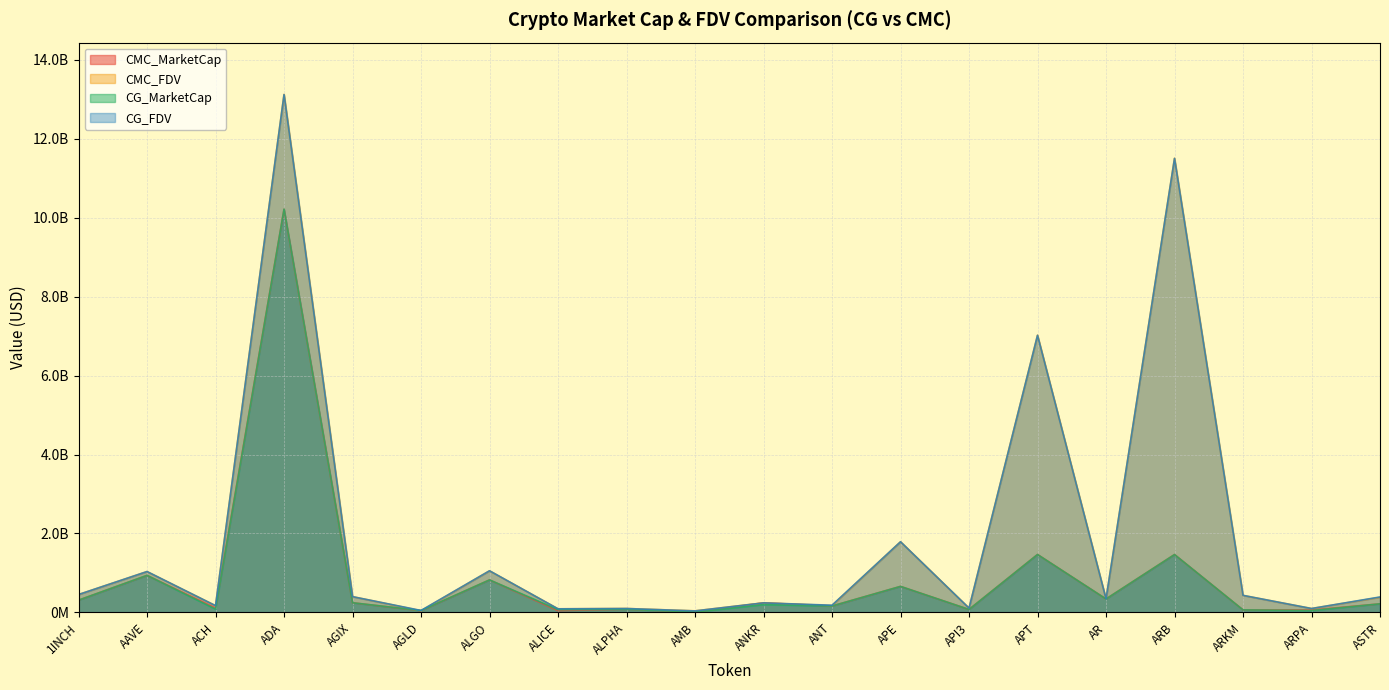

Reading left to right, transcribe all the data shown in this chart.

CMC_MarketCap: 1INCH=310870310.6	AAVE=938797537.2	ACH=112762717.2	ADA=10210936324.5	AGIX=245813746.3	AGLD=44441027.7	ALGO=823520996.9	ALICE=47048778.3	ALPHA=79742738.0	AMB=9431661.8	ANKR=242899443.7	ANT=162561401.3	APE=659938517.0	API3=75633053.1	APT=1468335792.6	AR=341007747.4	ARB=1466789523.6	ARKM=64828724.5	ARPA=61970663.9	ASTR=218149936.1
CMC_FDV: 1INCH=453812113.1	AAVE=1035311895.3	ACH=171903218.4	ADA=13121770625.6	AGIX=400604434.1	AGLD=44441027.7	ALGO=1054582603.7	ALICE=91818784.6	ALPHA=99928243.1	AMB=40504820.1	ANKR=242899443.7	ANT=175300093.9	APE=1790422428.5	API3=109679058.9	APT=7023233436.8	AR=343851372.2	ARB=11504231557.9	ARKM=432191496.9	ARPA=99720360.2	ASTR=384379303.8
CG_MarketCap: 1INCH=311057848.0	AAVE=939699916.0	ACH=84901438.0	ADA=10215768931.0	AGIX=245675024.0	AGLD=48742480.0	ALGO=824443763.0	ALICE=71424375.0	ALPHA=79626508.0	AMB=9356064.0	ANKR=197961973.0	ANT=162812183.0	APE=660026090.0	API3=75619696.0	APT=1467588782.0	AR=341326312.0	ARB=1466334433.0	ARKM=64958970.0	ARPA=48985796.0	ASTR=218226460.0
CG_FDV: 1INCH=454085882.0	AAVE=1036306917.0	ACH=171736941.0	ADA=13117686650.0	AGIX=400380998.0	AGLD=50458054.0	ALGO=1055764285.0	ALICE=91771407.0	ALPHA=99782592.0	AMB=39349896.0	ANKR=242514288.0	ANT=183408984.0	APE=1790660016.0	API3=110066209.0	APT=7019300725.0	AR=344172591.0	ARB=11500662222.0	ARKM=433059802.0	ARPA=99749668.0	ASTR=392121485.0